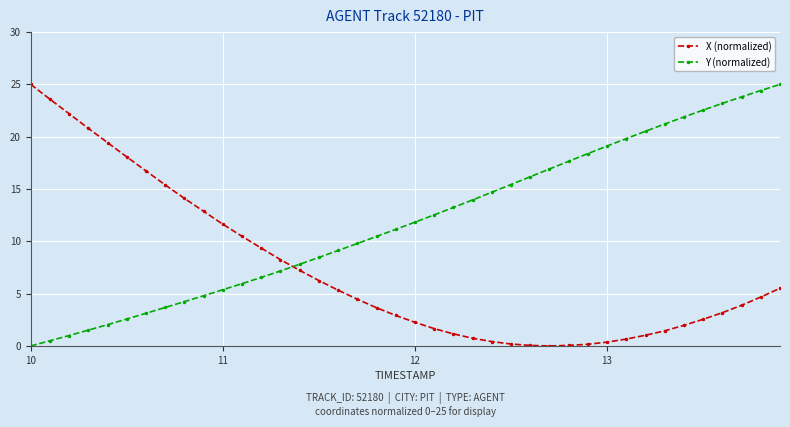

List the series in order of their overall mean, highest first.

Y (normalized), X (normalized)